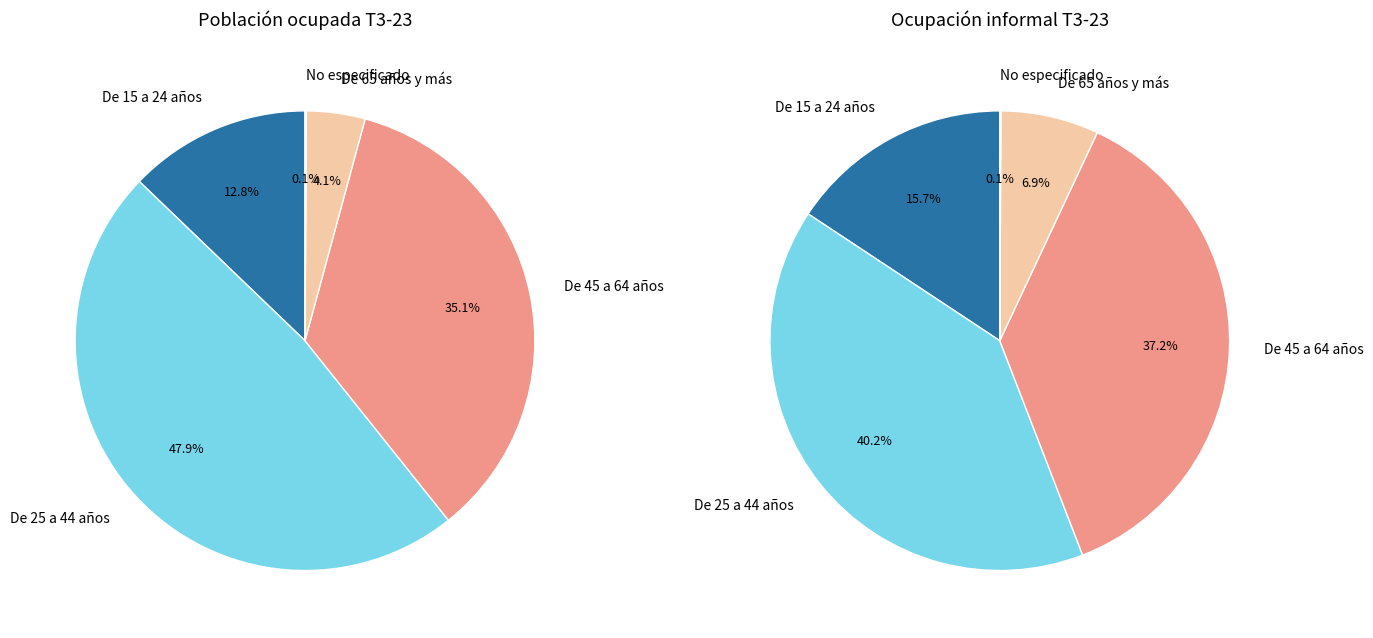

Does any single category account for the majority?

No